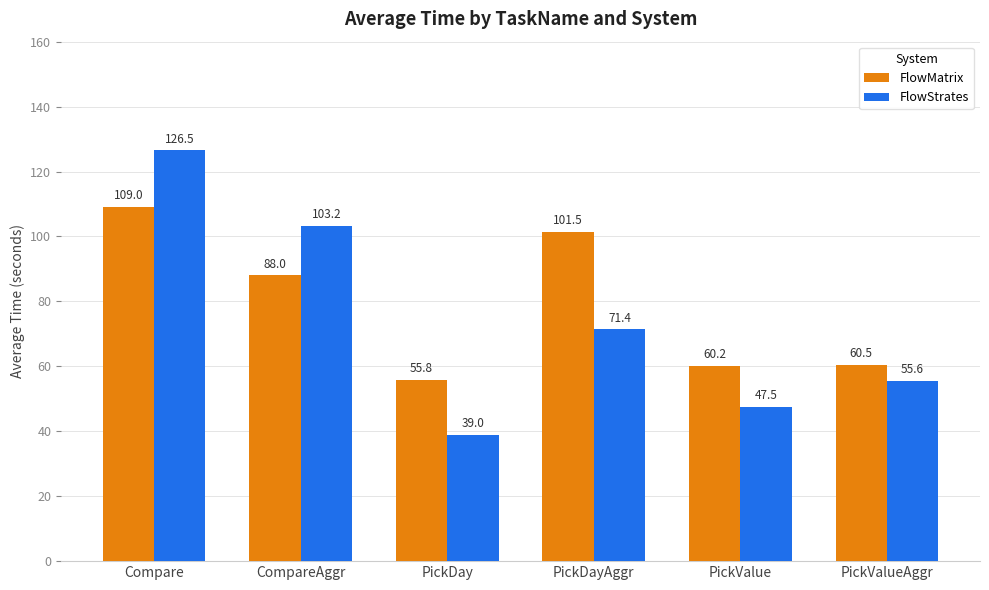

At which label is FlowStrates closest to 82?

PickDayAggr